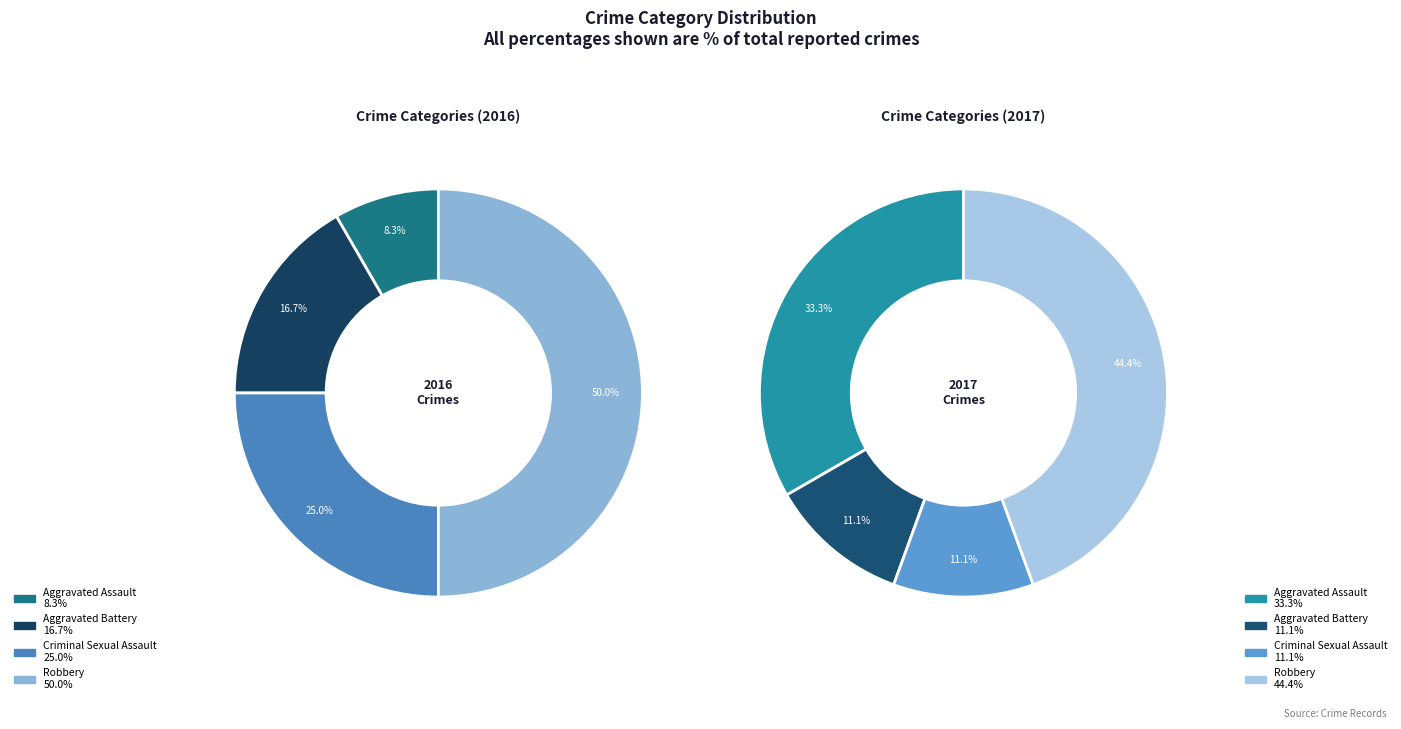

How many slices are in this pie chart?

4